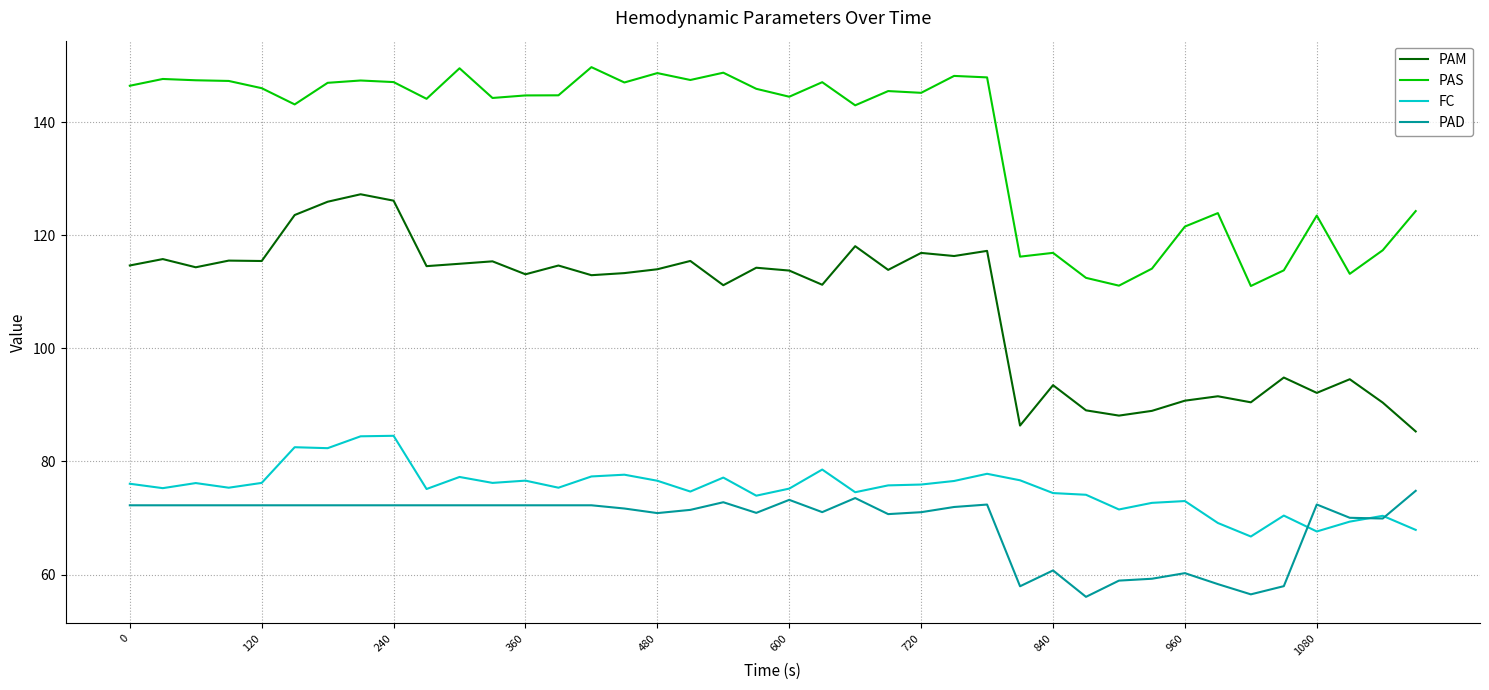

Rank the series by their maximum value, from highest to lowest.

PAS, PAM, FC, PAD